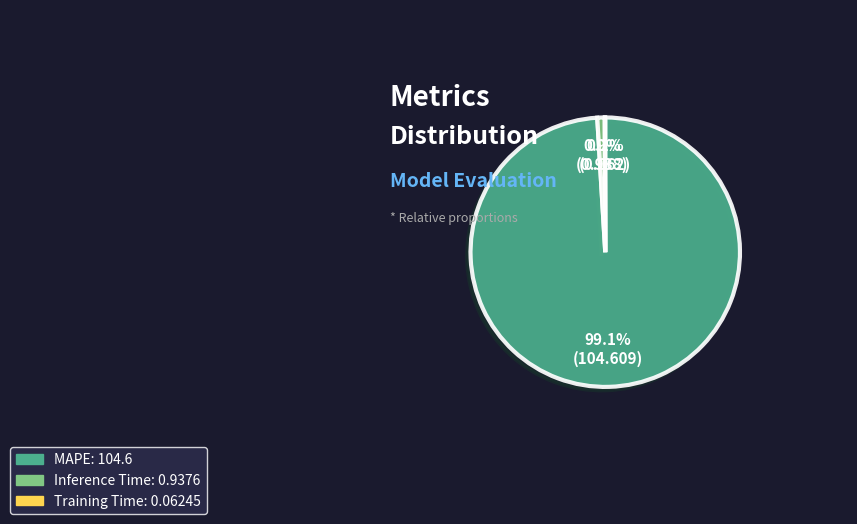

Does any single category account for the majority?

Yes